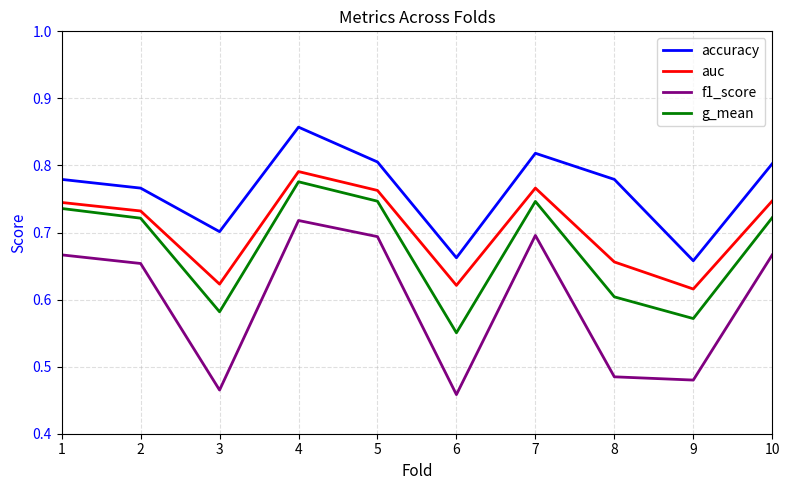

At which label is auc closest to 0?

9